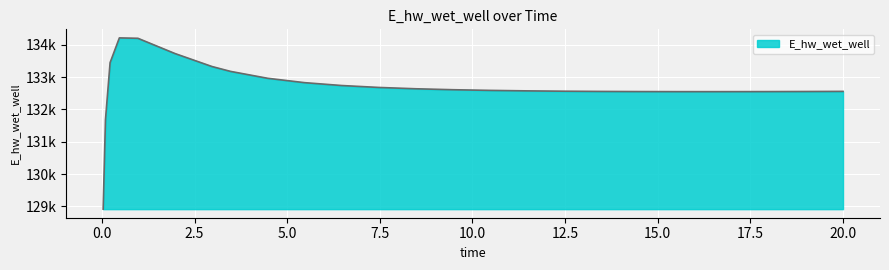

Does the chart have visible grid lines?

Yes